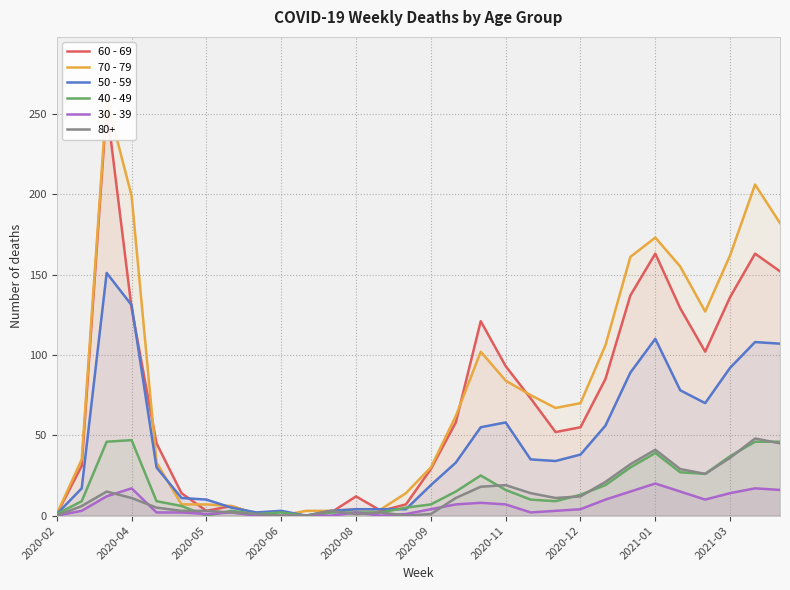

At how many categories does at least one series exceed 51?

16